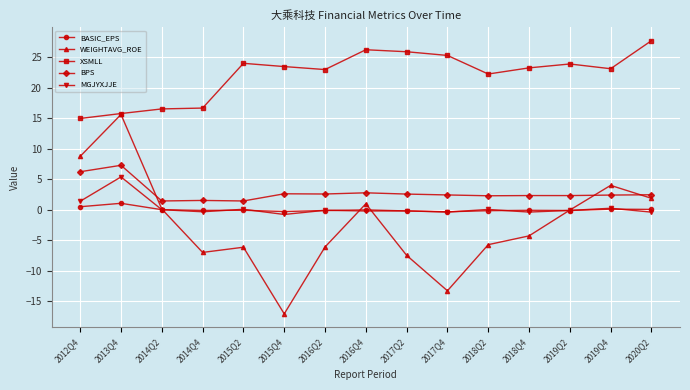

How many data points in WEIGHTAVG_ROE are less than -4?

8